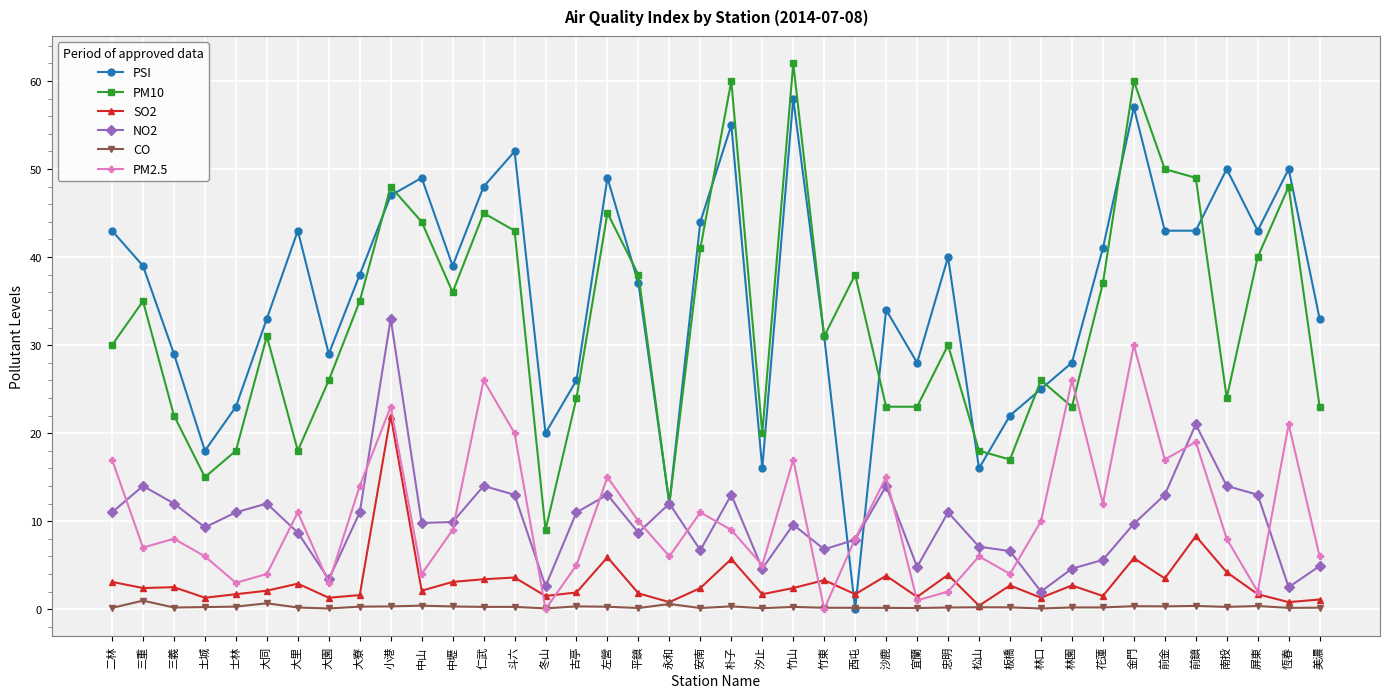

Between 大同 and 屏東, which series saw the biggest shift?

PSI